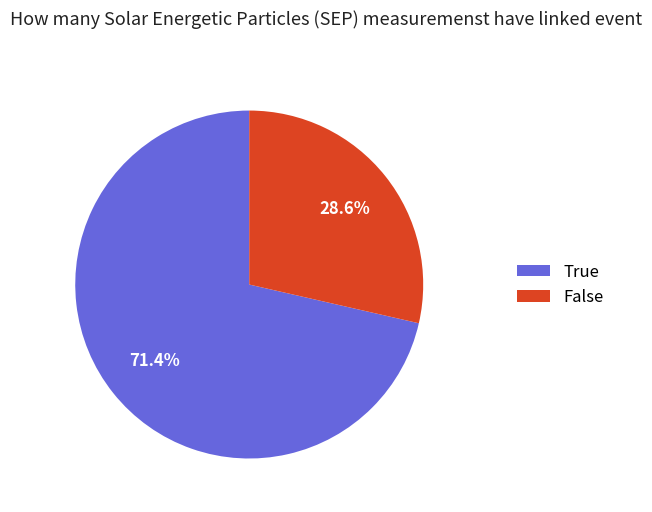

How many slices are in this pie chart?

2